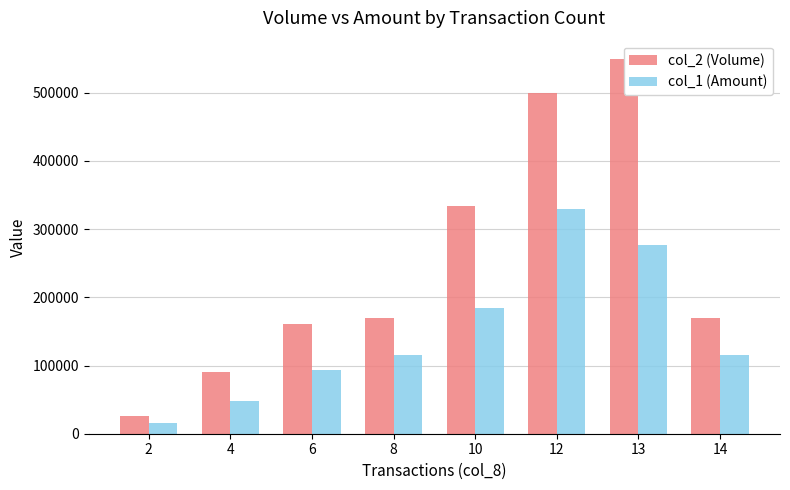

Reading left to right, list all the values displayed in this chart.

col_2 (Volume): 25500	90000	161600	169000	334000	500000	549000	170000
col_1 (Amount): 15915	47913	93822	115670	184705	329450	276090	114910